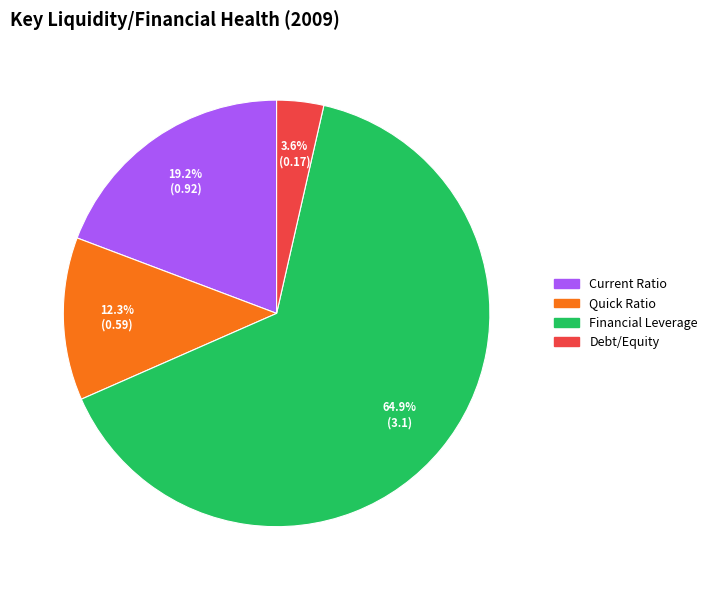

How many segments does this pie chart have?

4